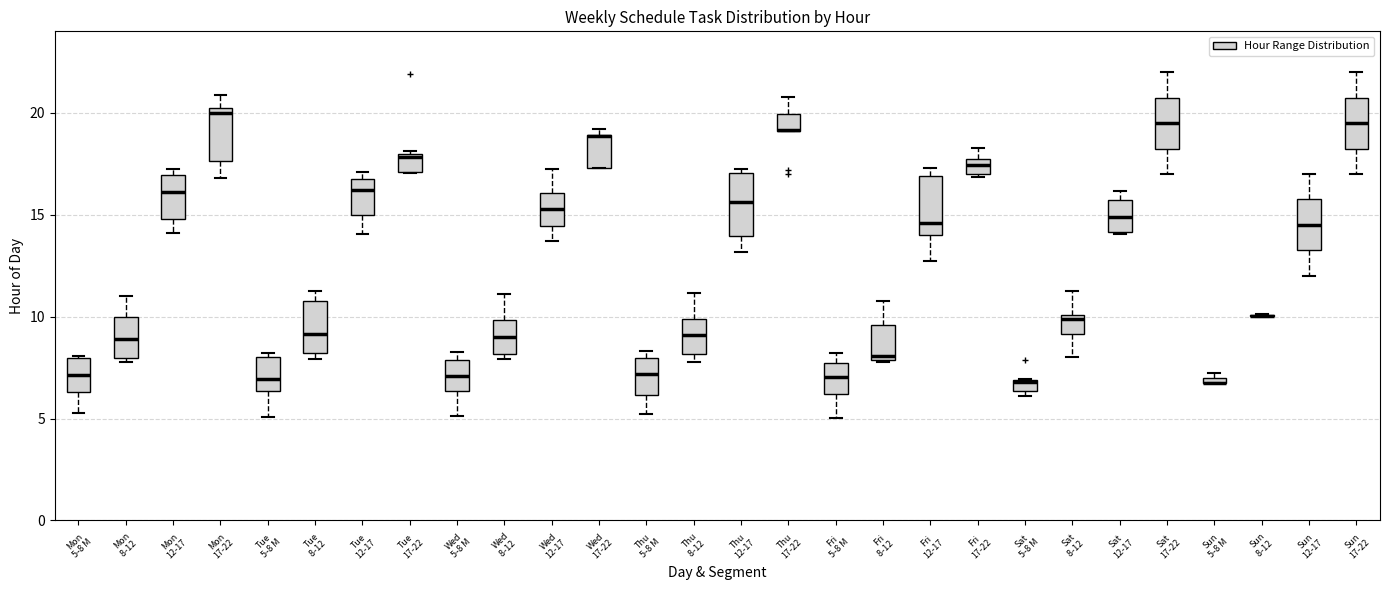

Where is the upper edge of the box for Wed 17-22 on the y-axis? The values are not printed on the chart, so give them approximately, as read against the axis.

19.0